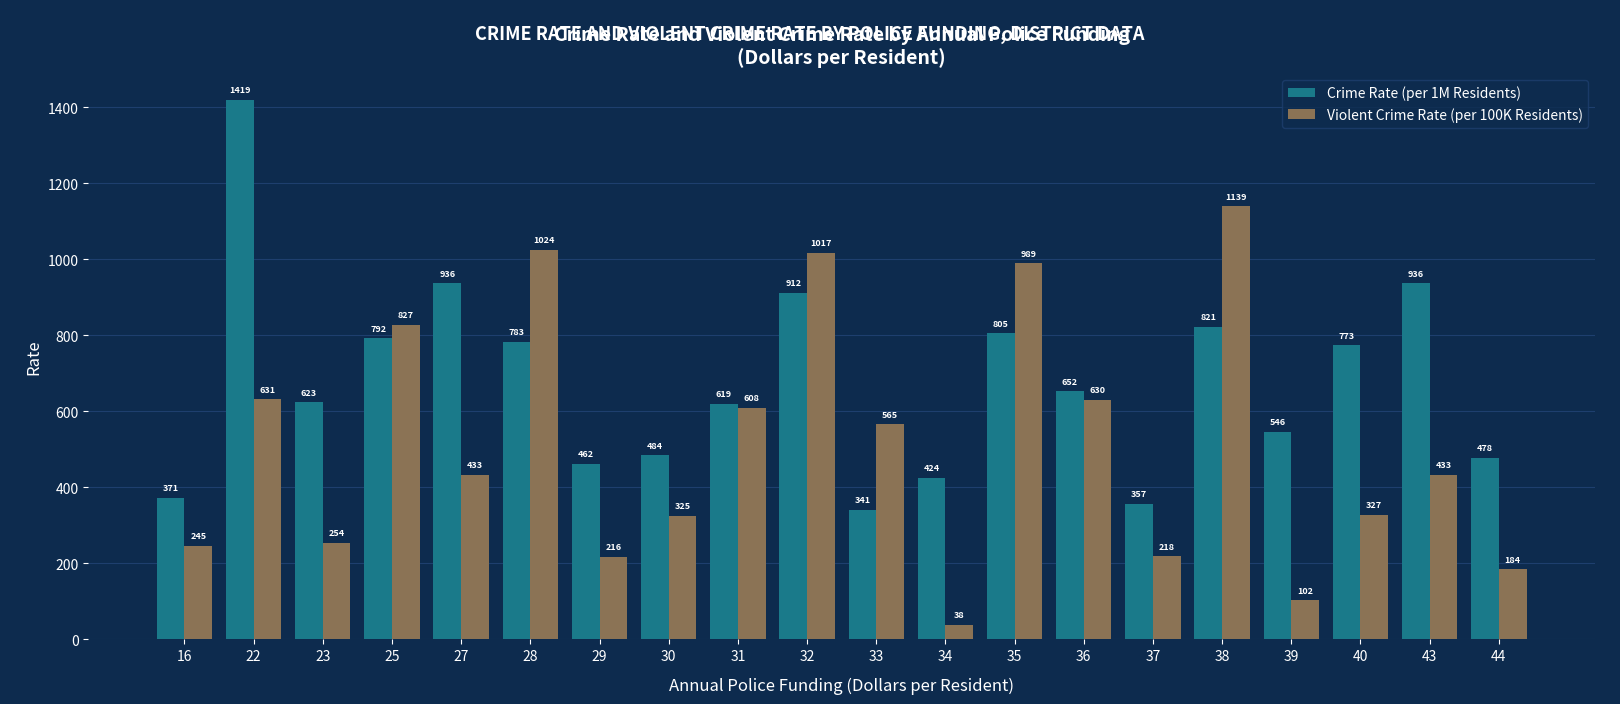

At how many categories does at least one series exceed 56?

20